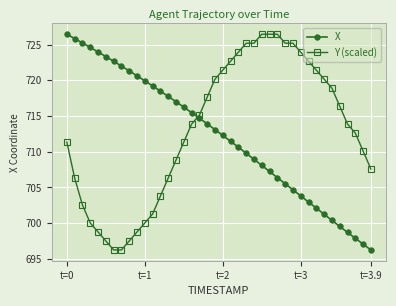

Reading left to right, list all the values displayed in this chart.

X: 726.5	725.9	725.2	724.6	724.0	723.3	722.7	722.0	721.3	720.6	719.9	719.2	718.5	717.8	717.0	716.2	715.5	714.7	713.9	713.1	712.3	711.5	710.6	709.8	708.9	708.1	707.2	706.4	705.5	704.7	703.8	703.0	702.1	701.2	700.4	699.5	698.7	697.9	697.1	696.2
Y (scaled): 711.4	706.3	702.5	700.0	698.8	697.5	696.2	696.2	697.5	698.8	700.0	701.3	703.8	706.3	708.8	711.4	713.9	715.1	717.6	720.2	721.4	722.7	723.9	725.2	725.2	726.5	726.5	726.5	725.2	725.2	723.9	722.7	721.4	720.2	718.9	716.4	713.9	712.6	710.1	707.6